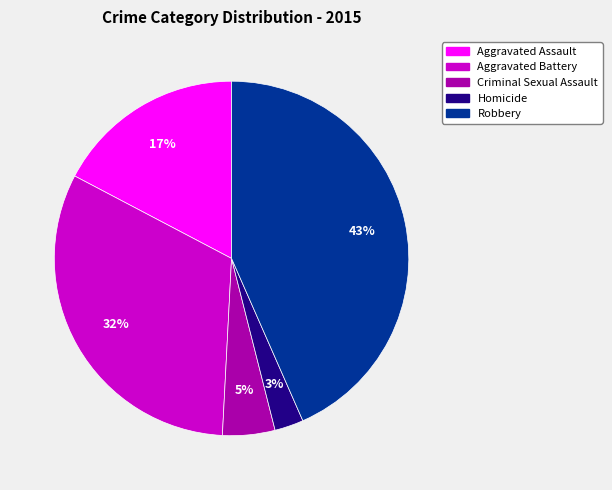

Which category has the biggest portion of the pie?

Robbery